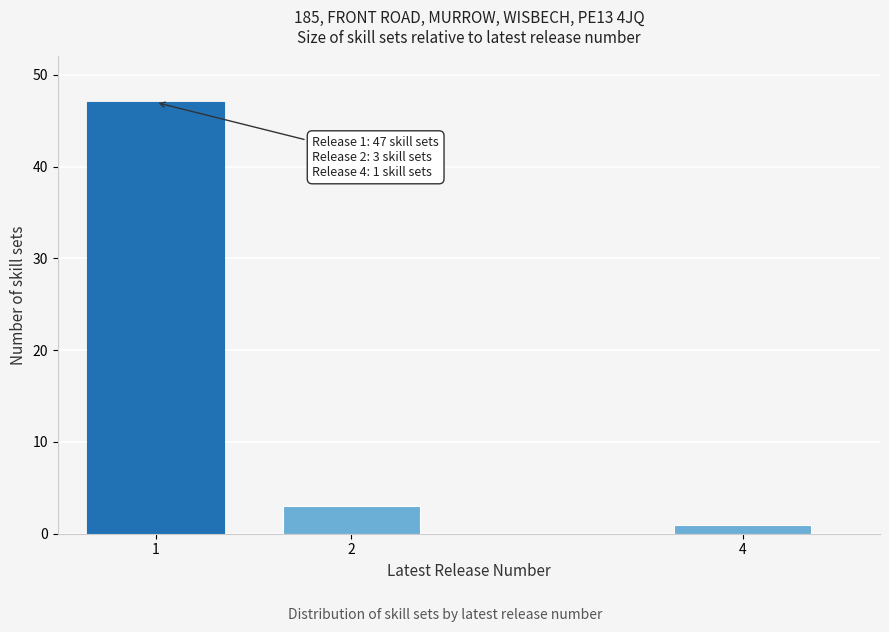

Reading left to right, extract all data points from this chart.

1=47	2=3	4=1